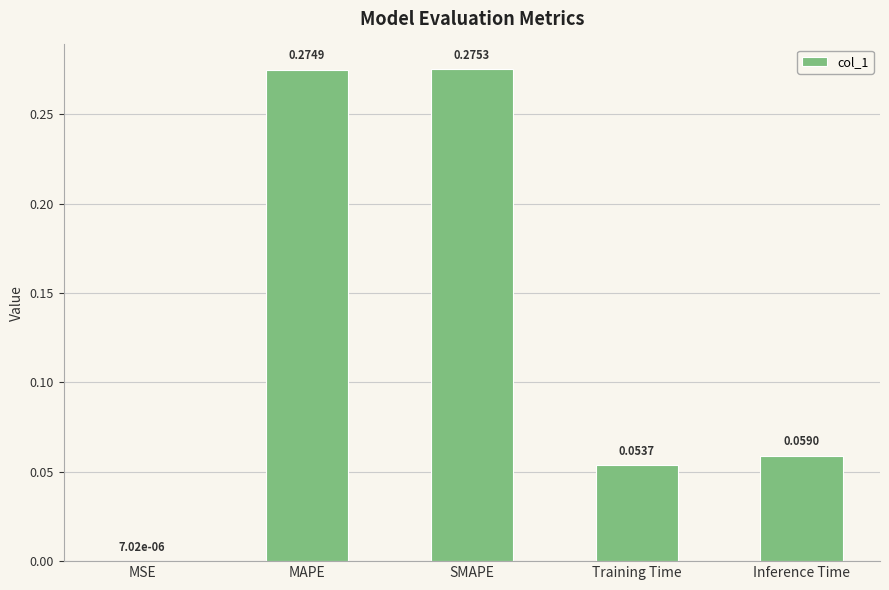

Are the bars horizontal?

No